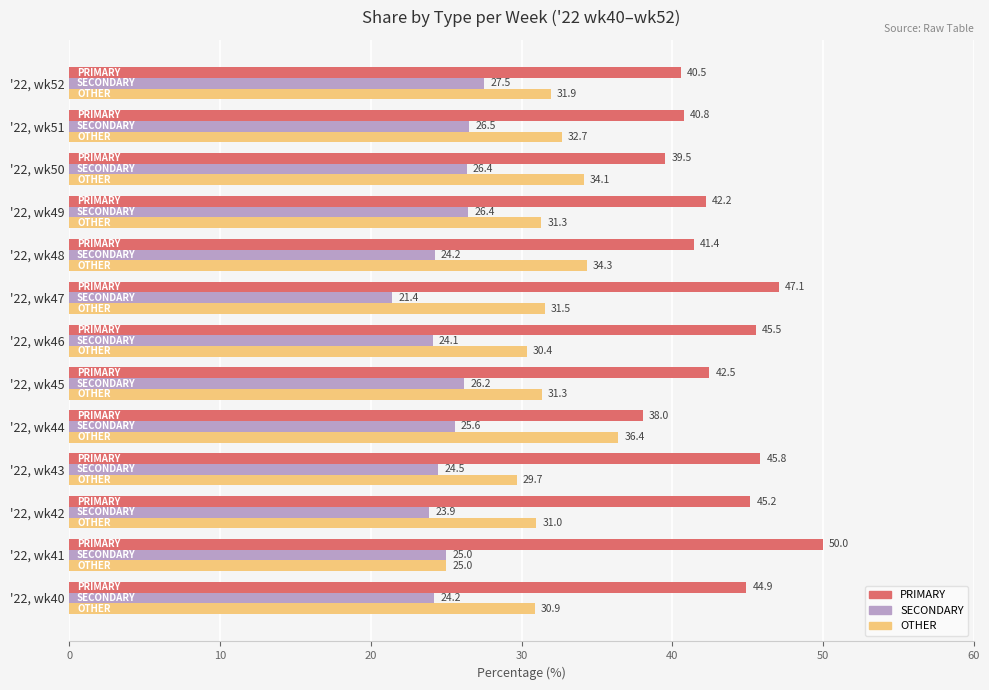

List the labels in order of PRIMARY value, largest first.

'22, wk41, '22, wk47, '22, wk43, '22, wk46, '22, wk42, '22, wk40, '22, wk45, '22, wk49, '22, wk48, '22, wk51, '22, wk52, '22, wk50, '22, wk44